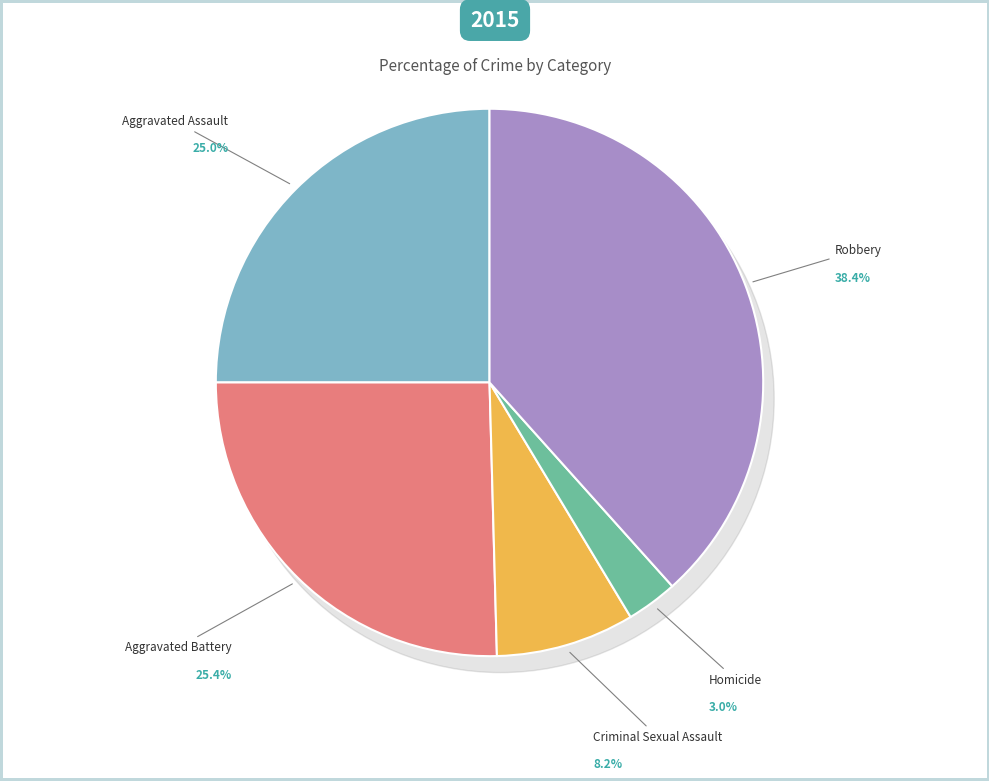

To the nearest percent, what portion does Aggravated Assault represent?

25%